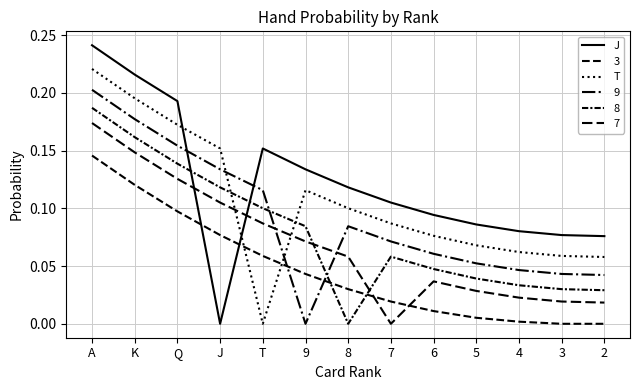

How many lines are shown in the chart?

6